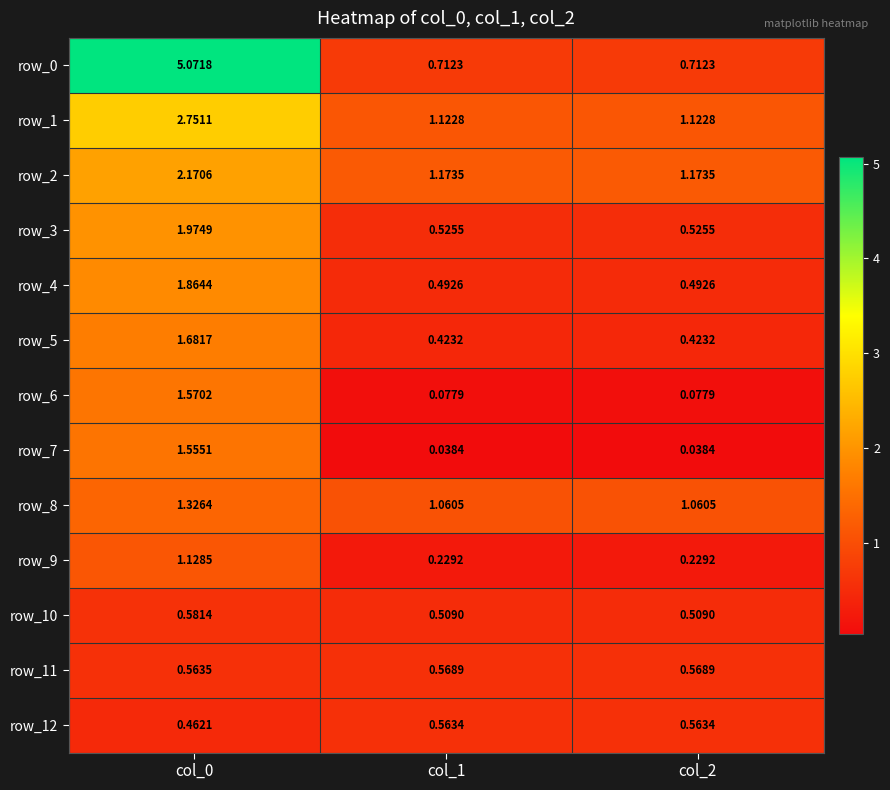

Is the value of row_0 at col_1 greater than the value of row_10 at col_1?

Yes